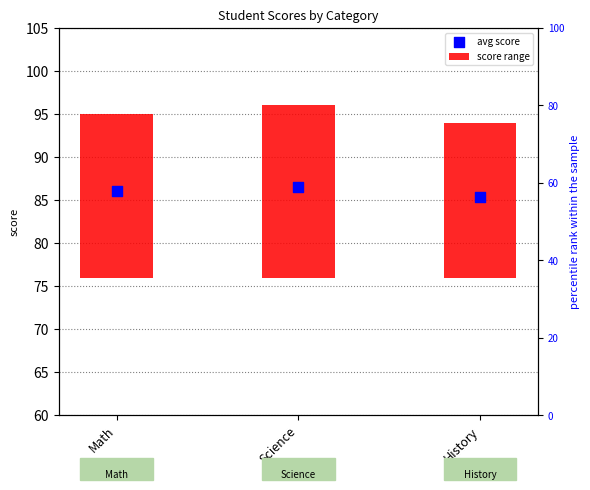

Is the value of avg score at History greater than the value of score range at Math?

Yes